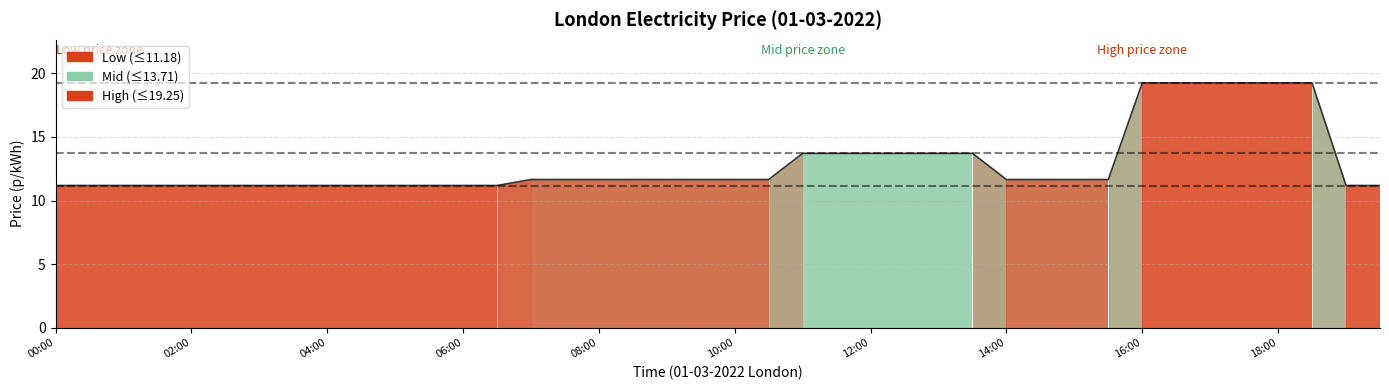

Does the chart have visible grid lines?

Yes